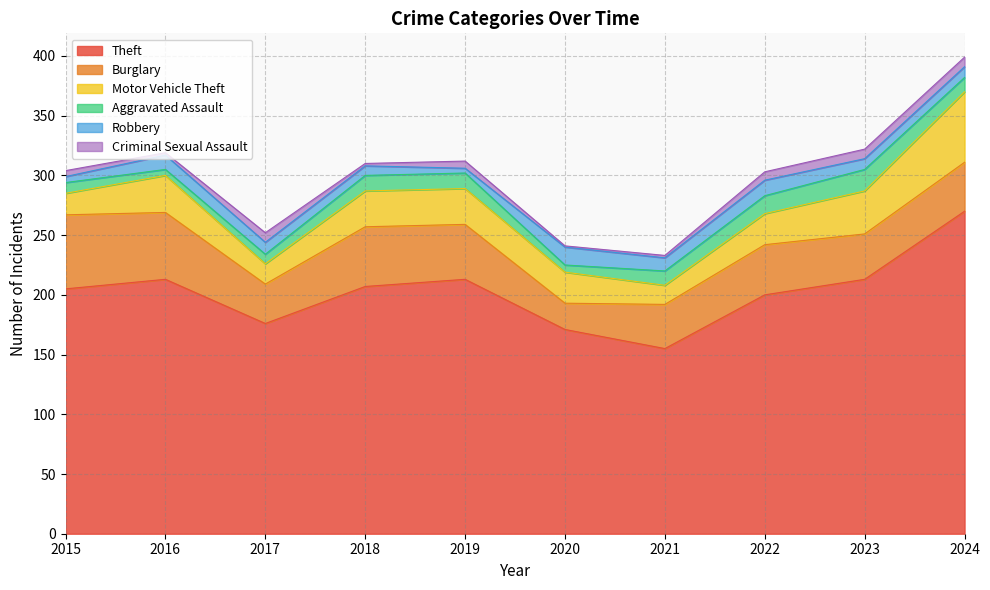

Rank the categories by Motor Vehicle Theft value from highest to lowest.

2024, 2023, 2016, 2018, 2019, 2020, 2022, 2015, 2017, 2021